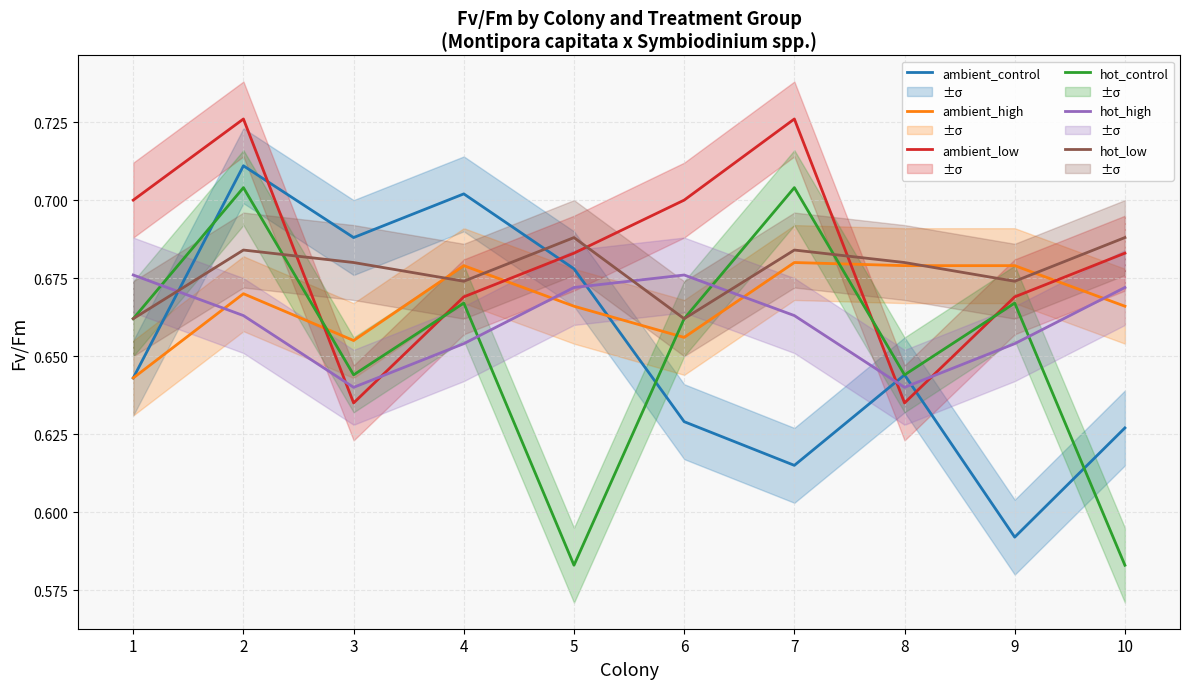

Which series has the largest total across all categories?

ambient_low